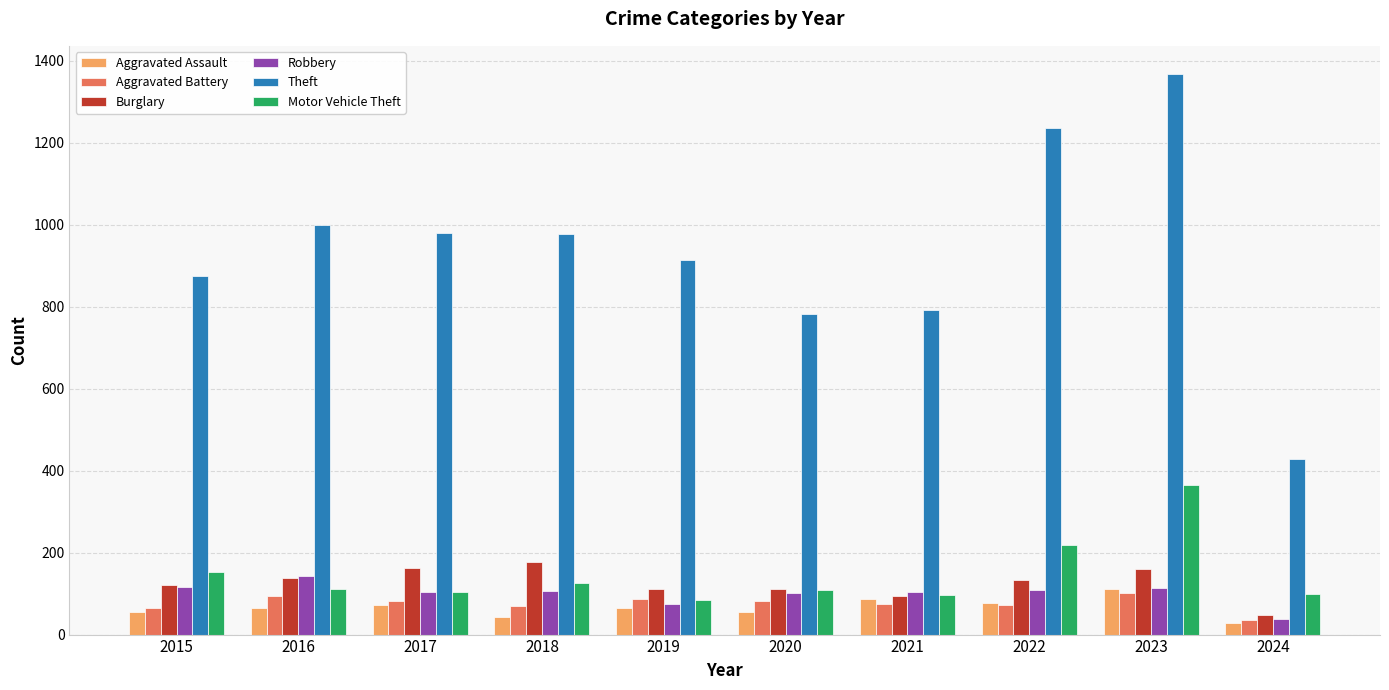

What is the smallest value displayed?

28